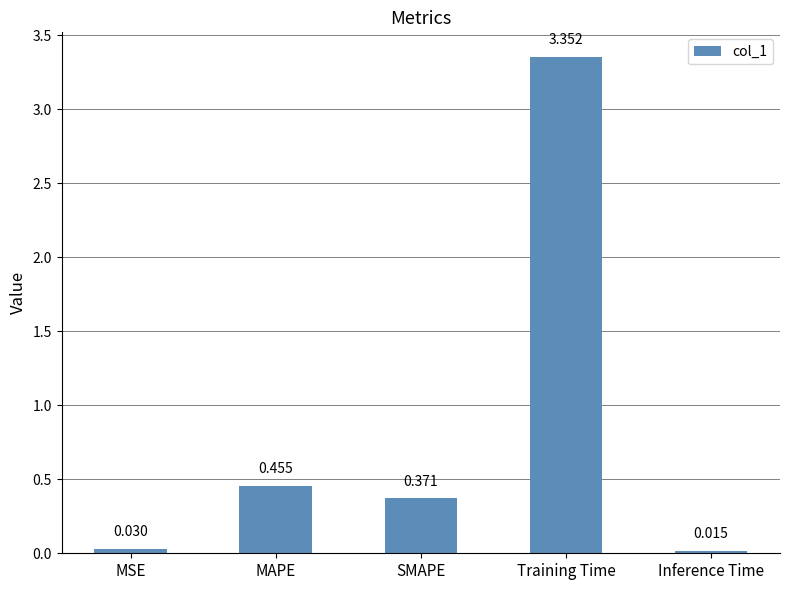

List the labels in order of value, smallest first.

Inference Time, MSE, SMAPE, MAPE, Training Time